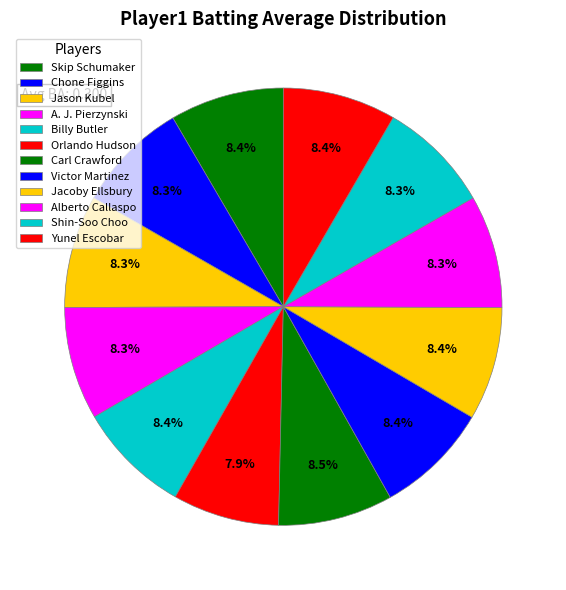

How many slices are in this pie chart?

12